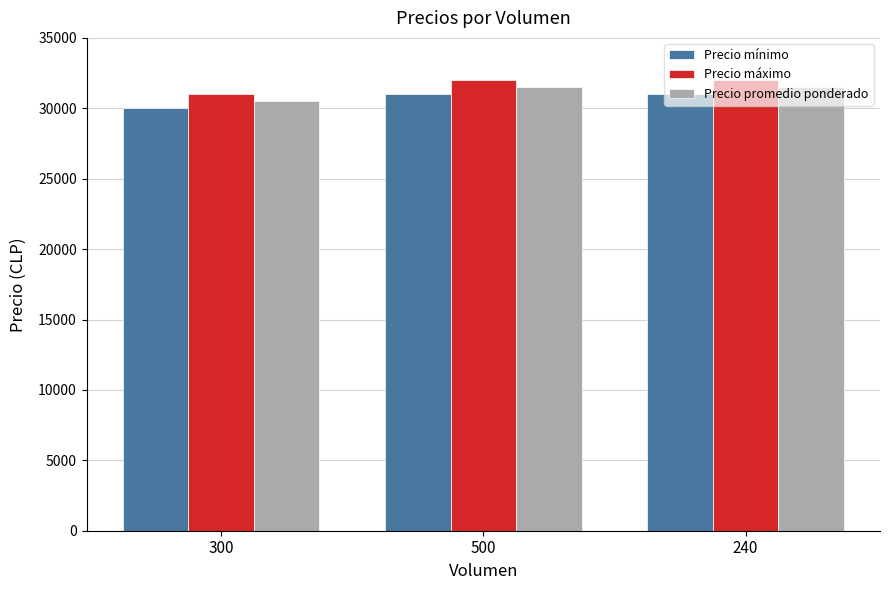

How many categories are shown in the chart?

3